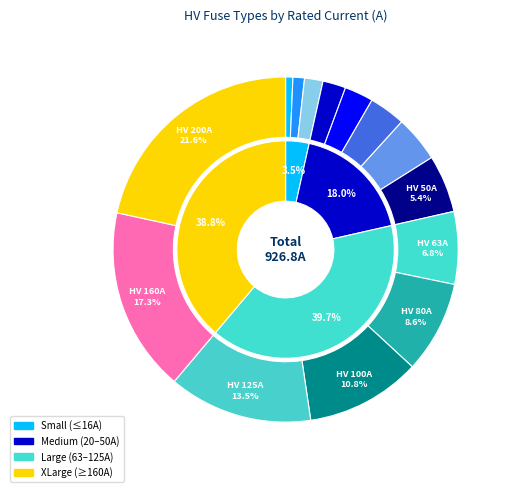

To the nearest percent, what is the combined percentage of HV 80A and HV 31.5A?

12%